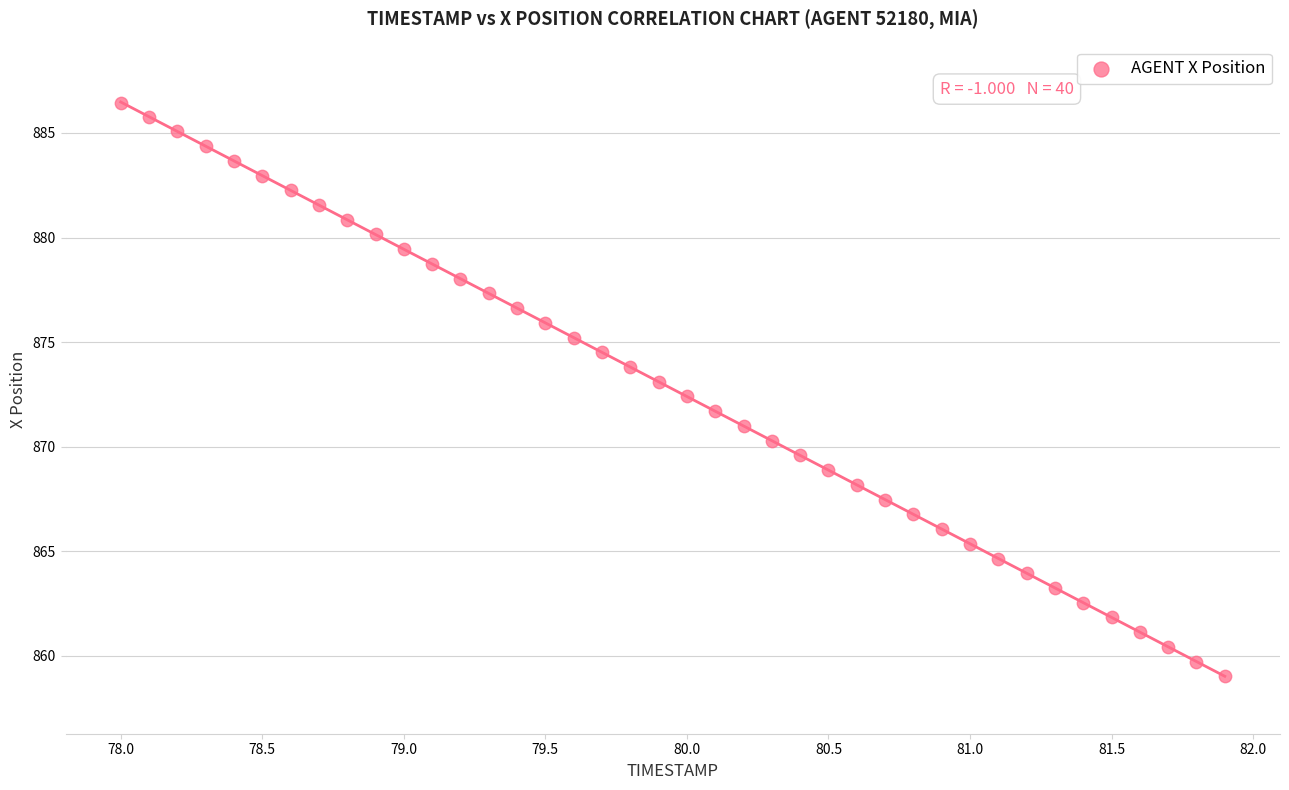

What is the range of X values (max minus min)?

3.9